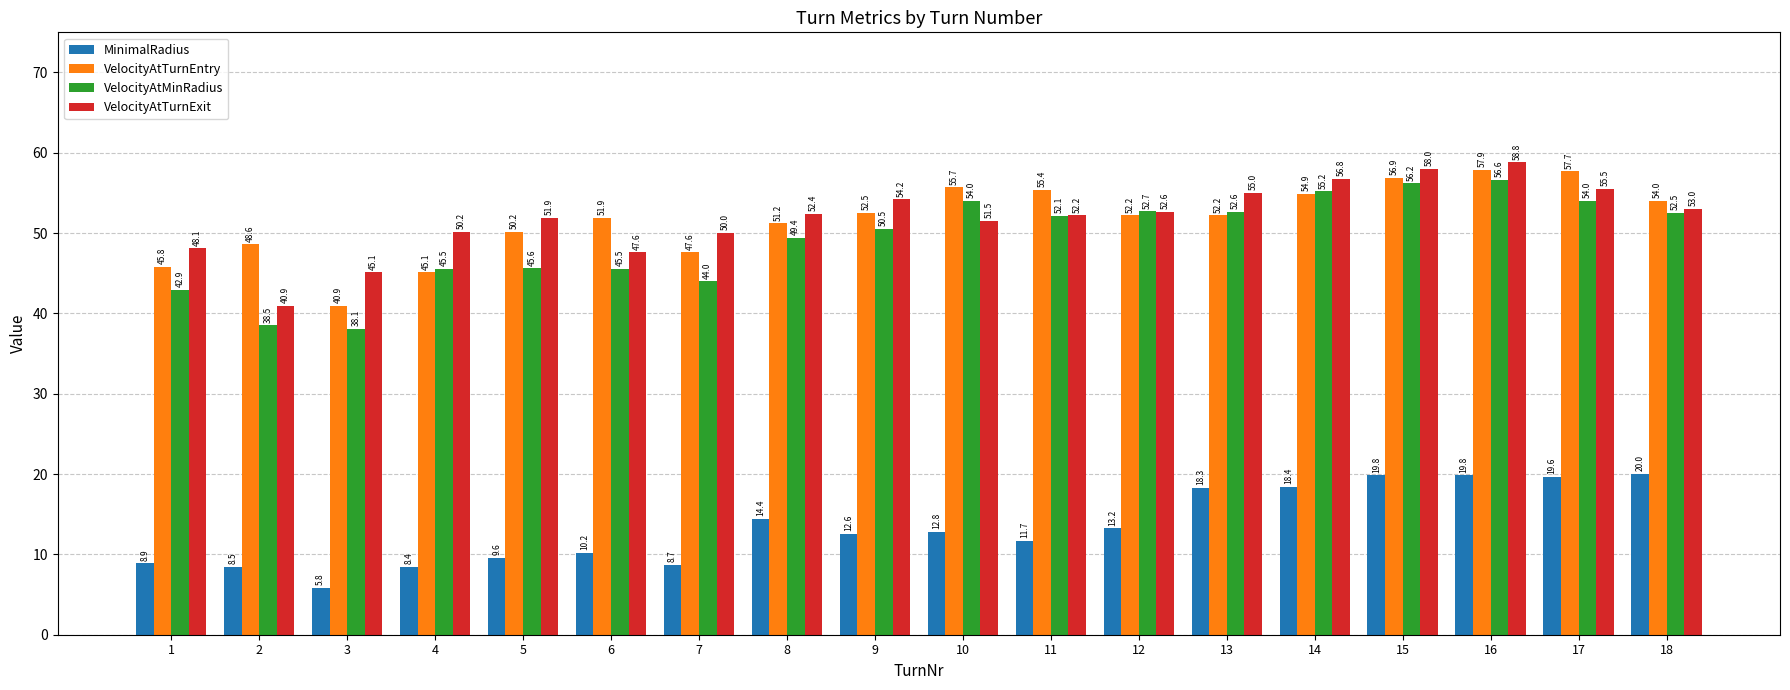

Where is MinimalRadius nearest to the value 12?

11